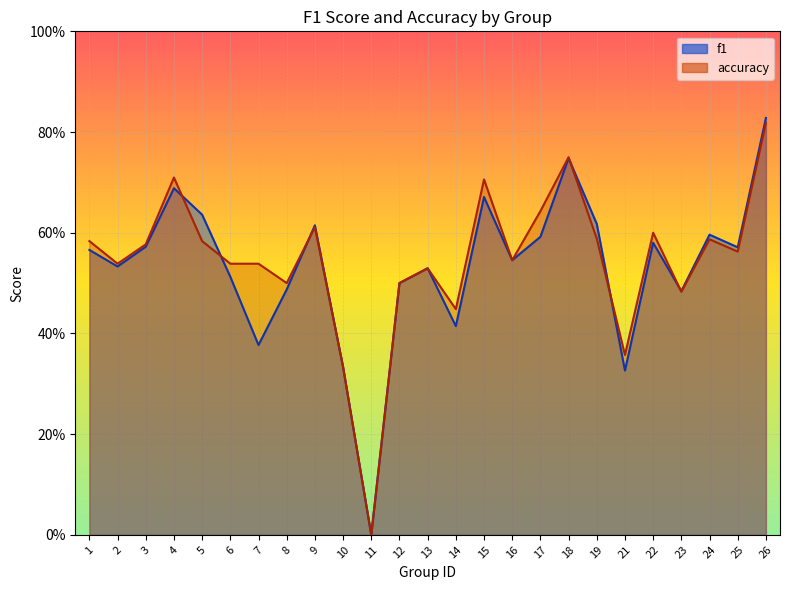

At which category is the sum across all series the highest?

26